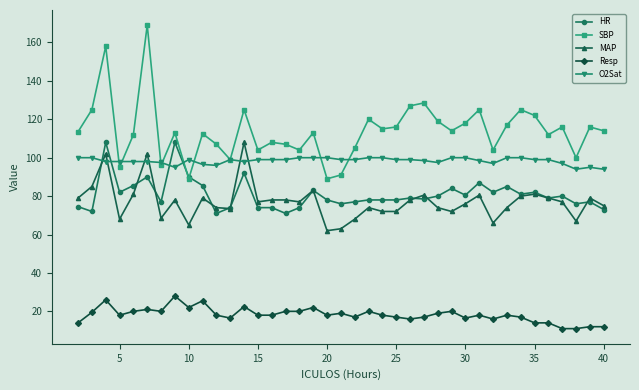

How many categories are shown in the chart?

39